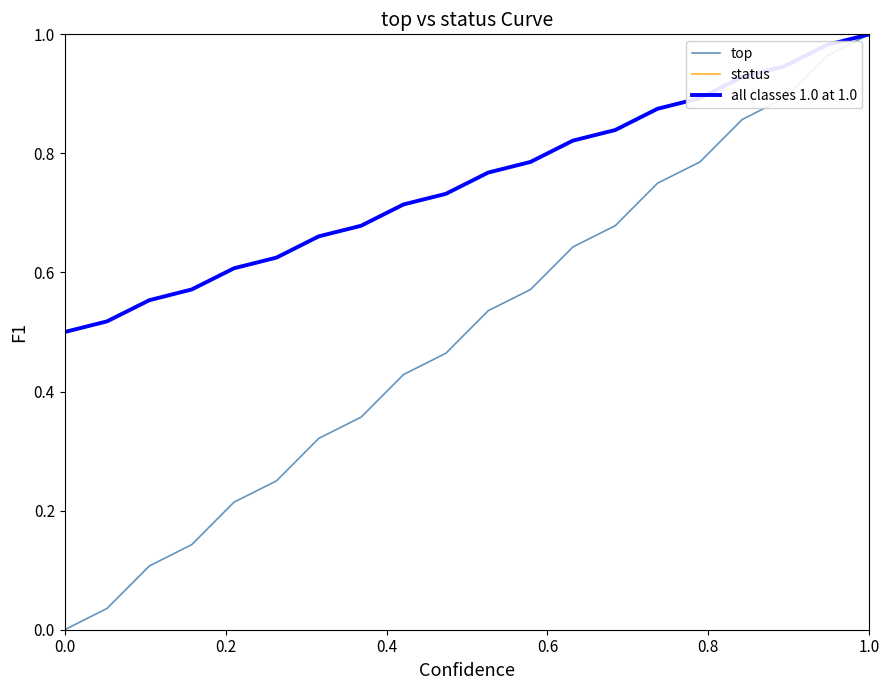

Which series has the largest total across all categories?

status